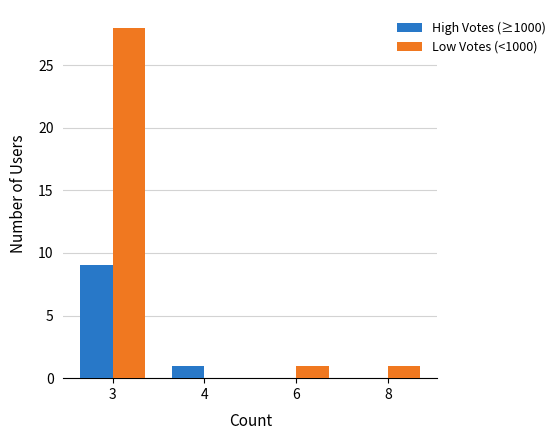

What is the sum of the High Votes (≥1000) values at 8 and 4?

1